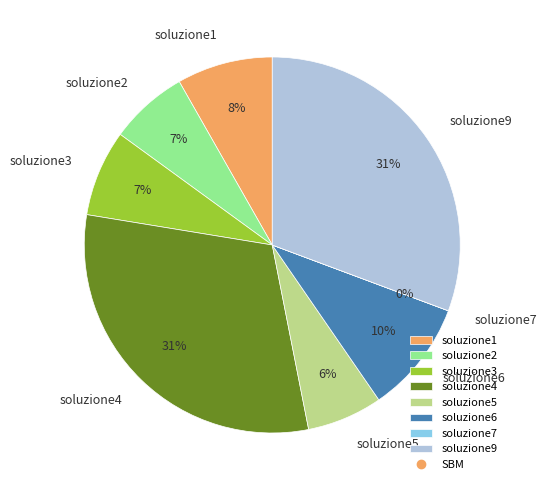

Do soluzione9 and soluzione6 together represent more than half of the pie?

No